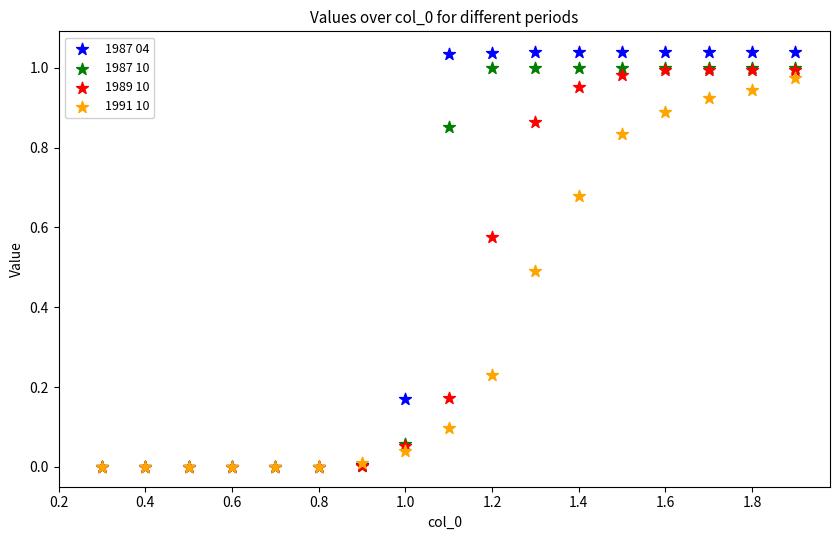

What are all the series names shown in the legend?

1987 04, 1987 10, 1989 10, 1991 10